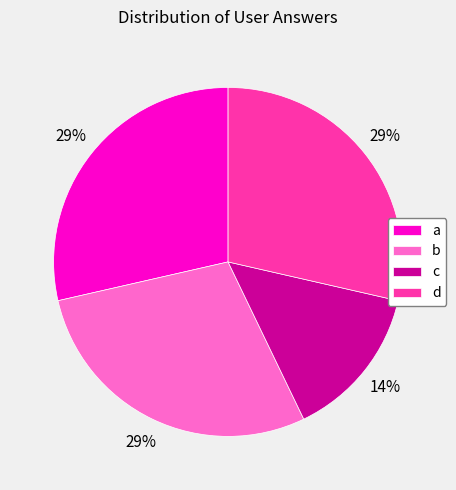

Which category has the smallest portion of the pie?

c